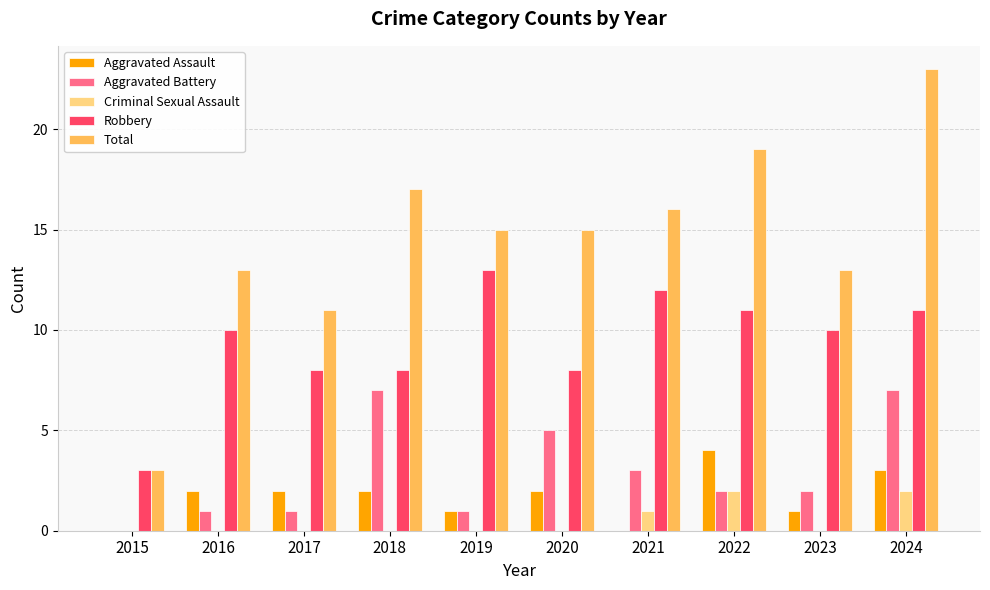

At which label does Aggravated Battery first exceed 2?

2018